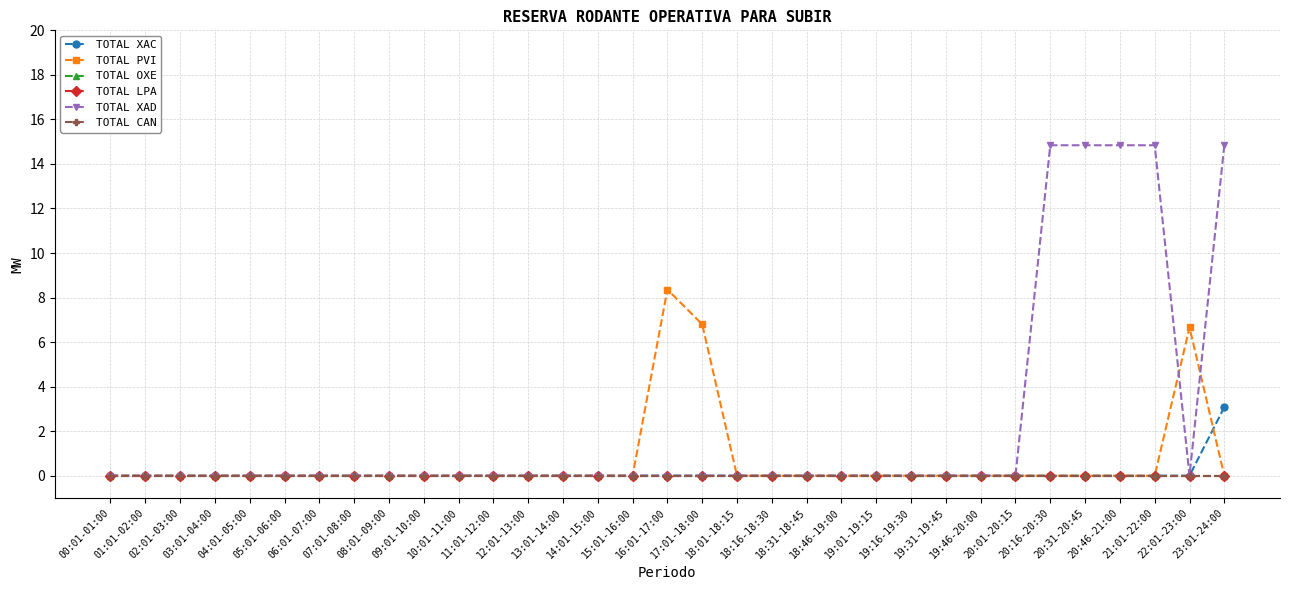

The value of TOTAL XAC at 11:01-12:00 is -1.2. True or false?

False